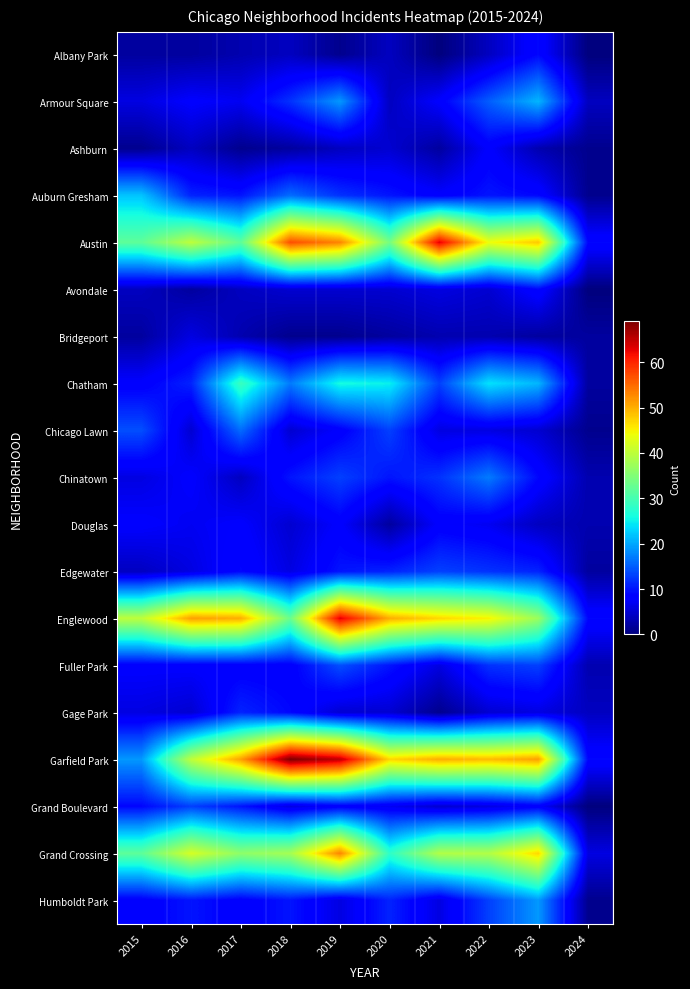

What is the total value across all series at 2021?

296